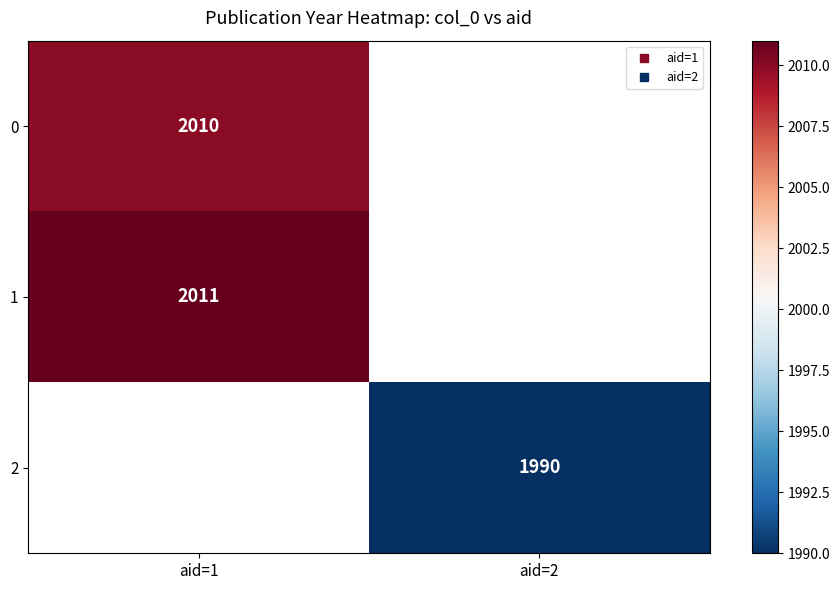

Which has a higher value, aid=2 or aid=1?

aid=1